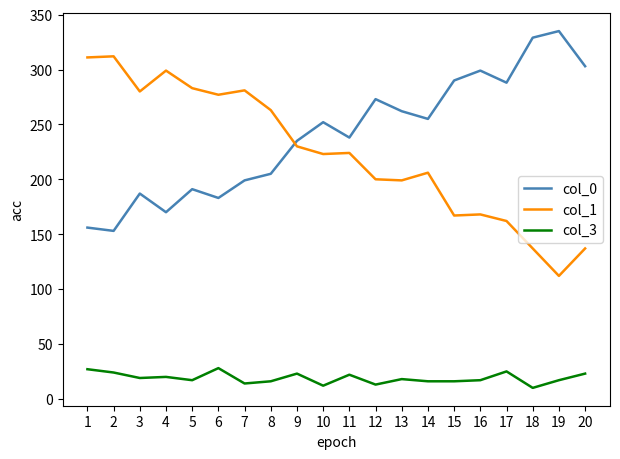

Which series has the largest total across all categories?

col_0